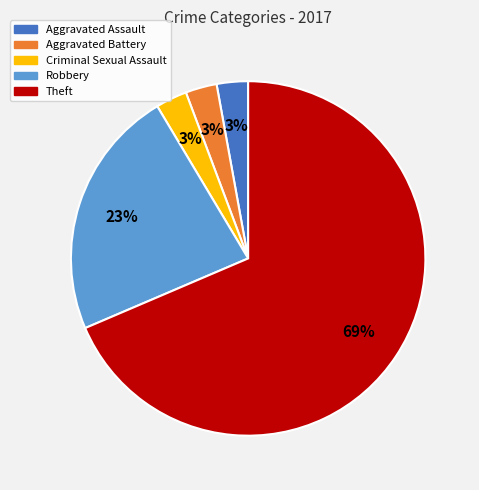

Is the sum of Aggravated Assault and Theft greater than half?

Yes